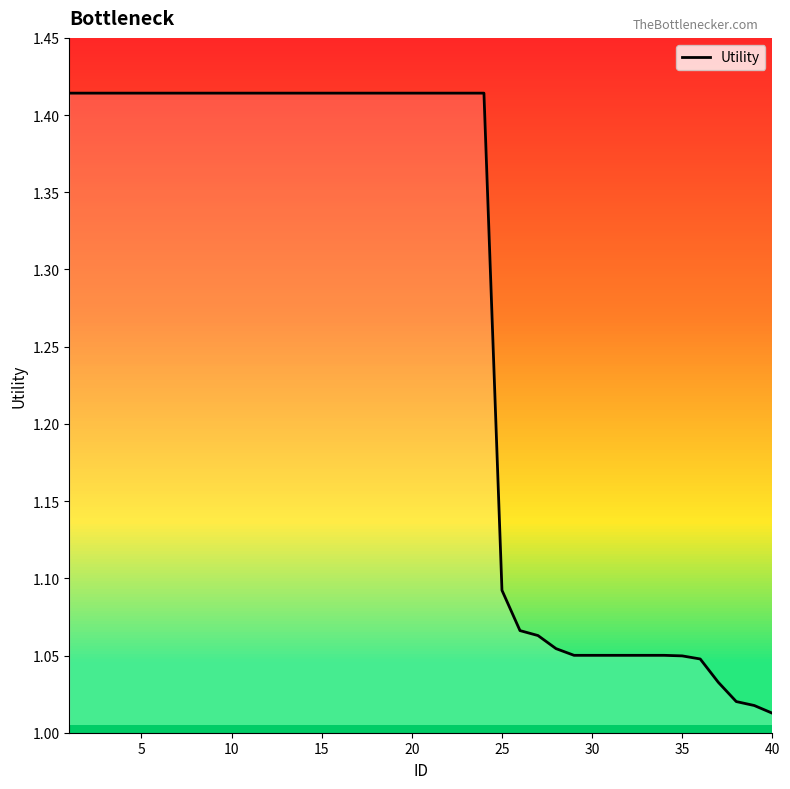

Is this an area chart (filled region under the line)?

No